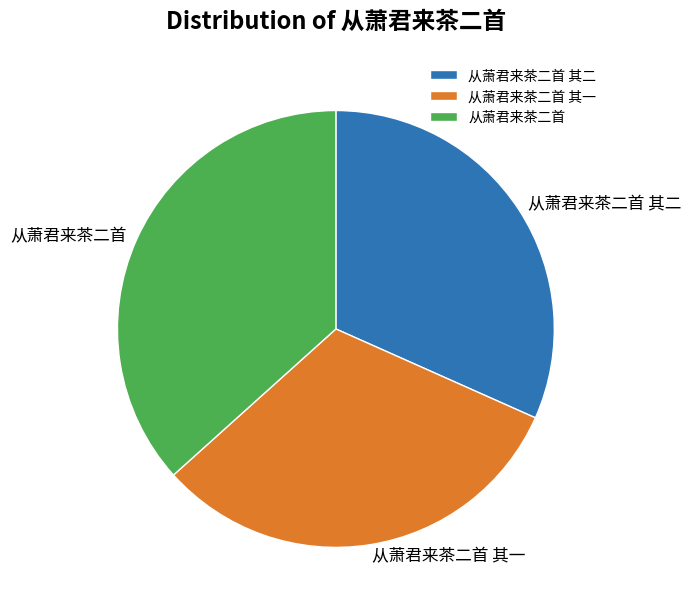

Which has a higher value, 从萧君来茶二首 其二 or 从萧君来茶二首?

从萧君来茶二首